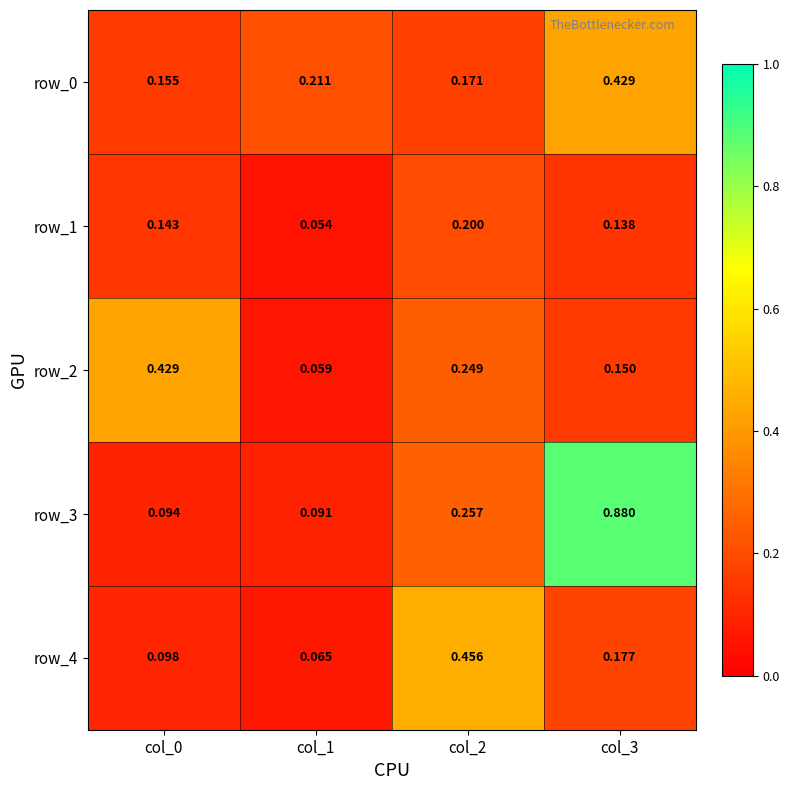

At col_1, list the series in order from smallest to largest.

row_1, row_2, row_4, row_3, row_0